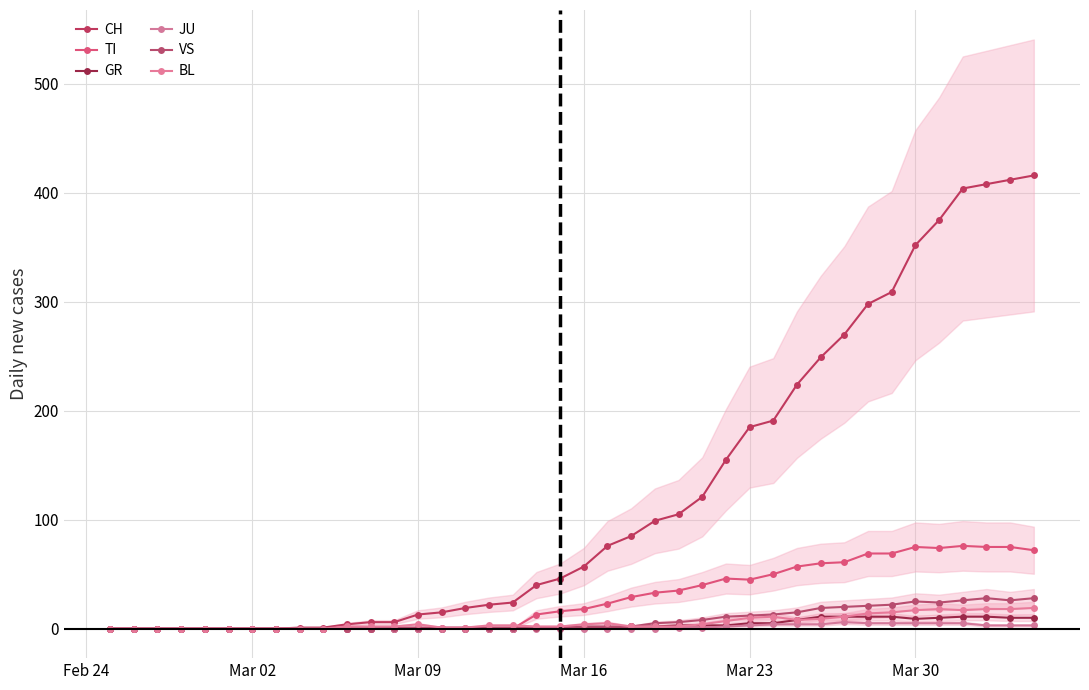

How many values in the JU series exceed 0?

16